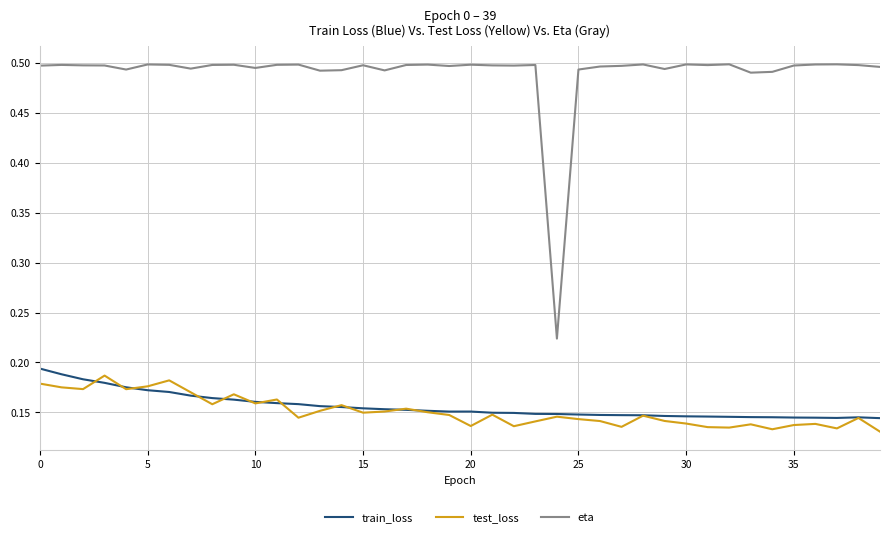

Which series has the widest spread of values?

eta